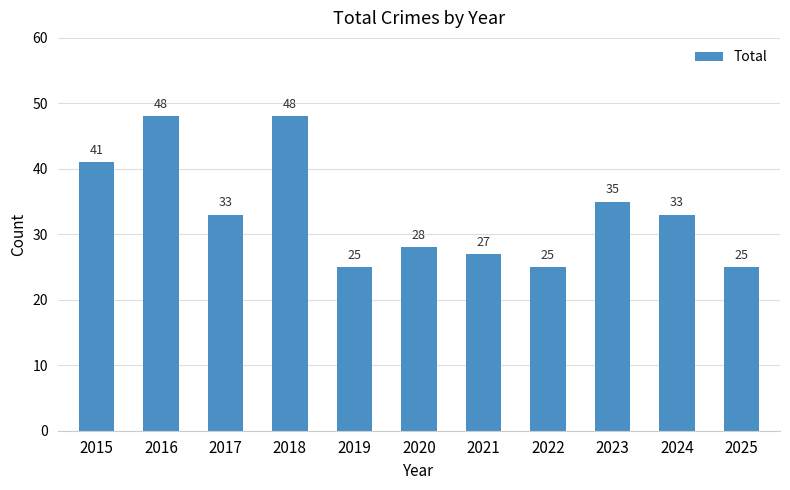

What is the value of the 5th bar from the left?

25